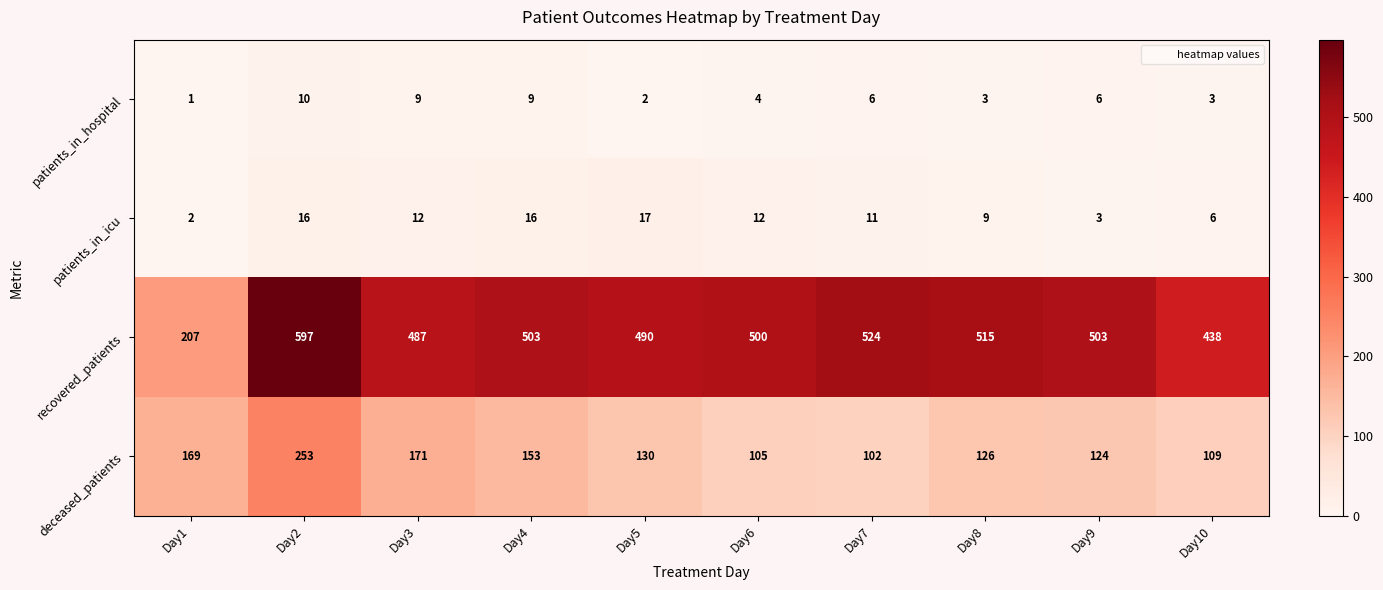

What is the lowest value of the deceased_patients series?

102